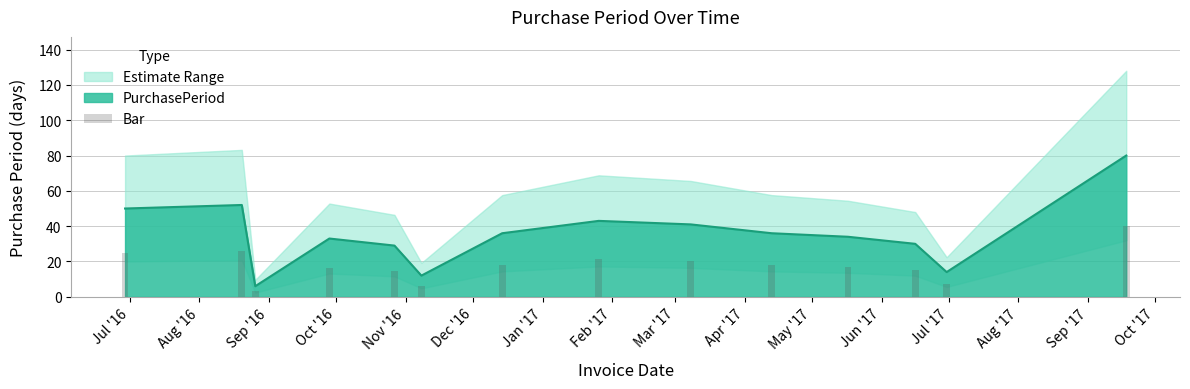

List the labels in order of value, smallest first.

2016-08-26, 2016-11-08, 2017-06-30, 2016-10-27, 2017-06-16, 2016-09-28, 2017-05-17, 2016-12-14, 2017-04-13, 2017-03-08, 2017-01-26, 2016-06-29, 2016-08-20, 2017-09-18